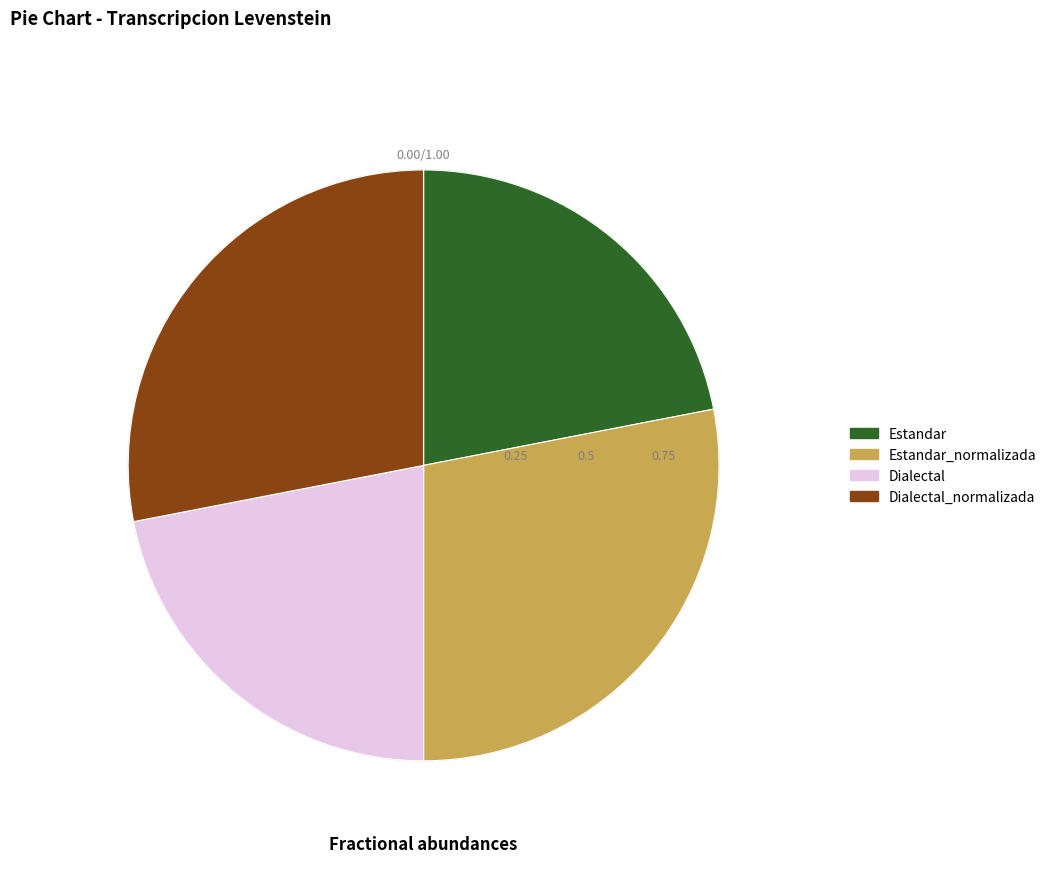

Is there a majority slice in this chart?

No